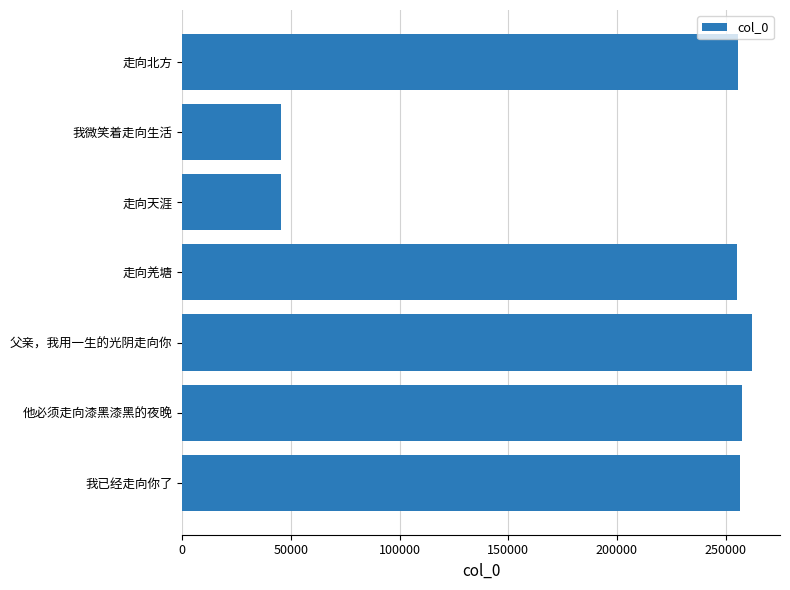

Between 我微笑着走向生活 and 父亲，我用一生的光阴走向你, which is larger?

父亲，我用一生的光阴走向你